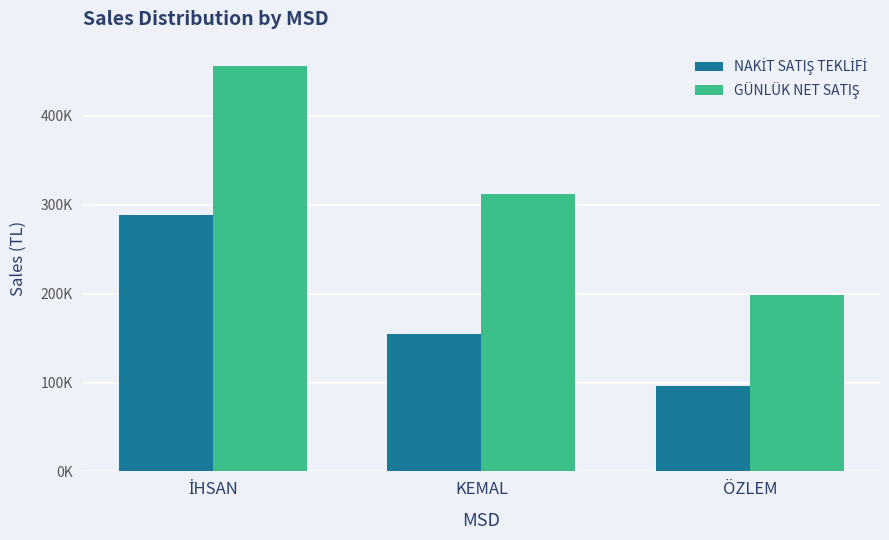

Are the bars horizontal?

No